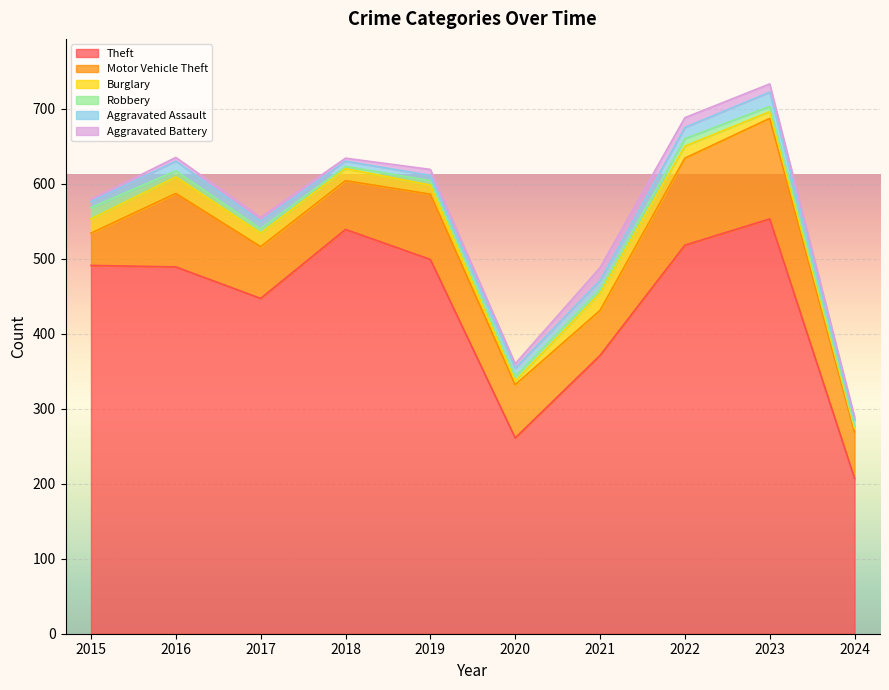

How many data points in Aggravated Battery are above 6?

4